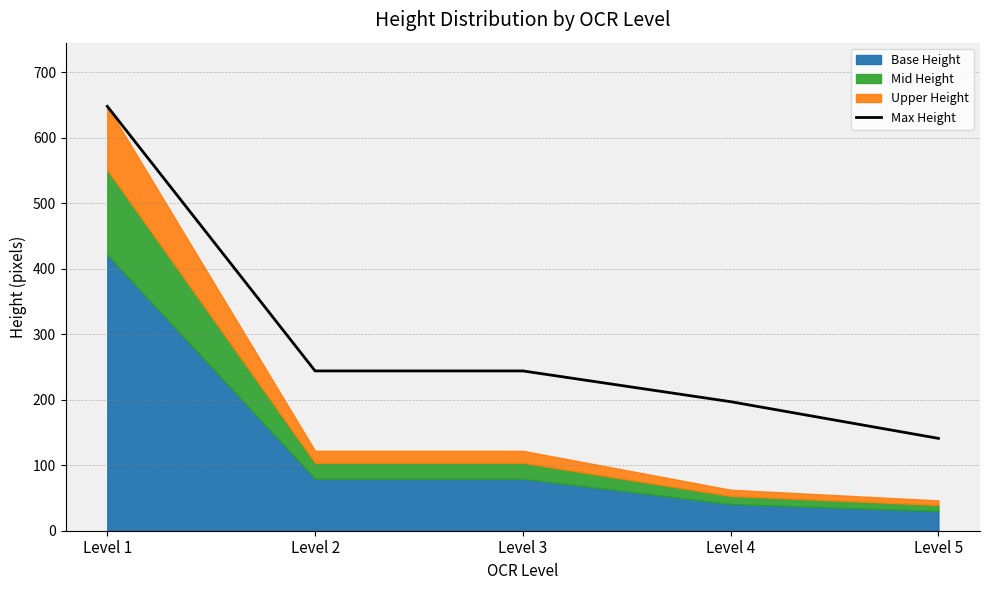

The value at Level 4 is 197. True or false?

True